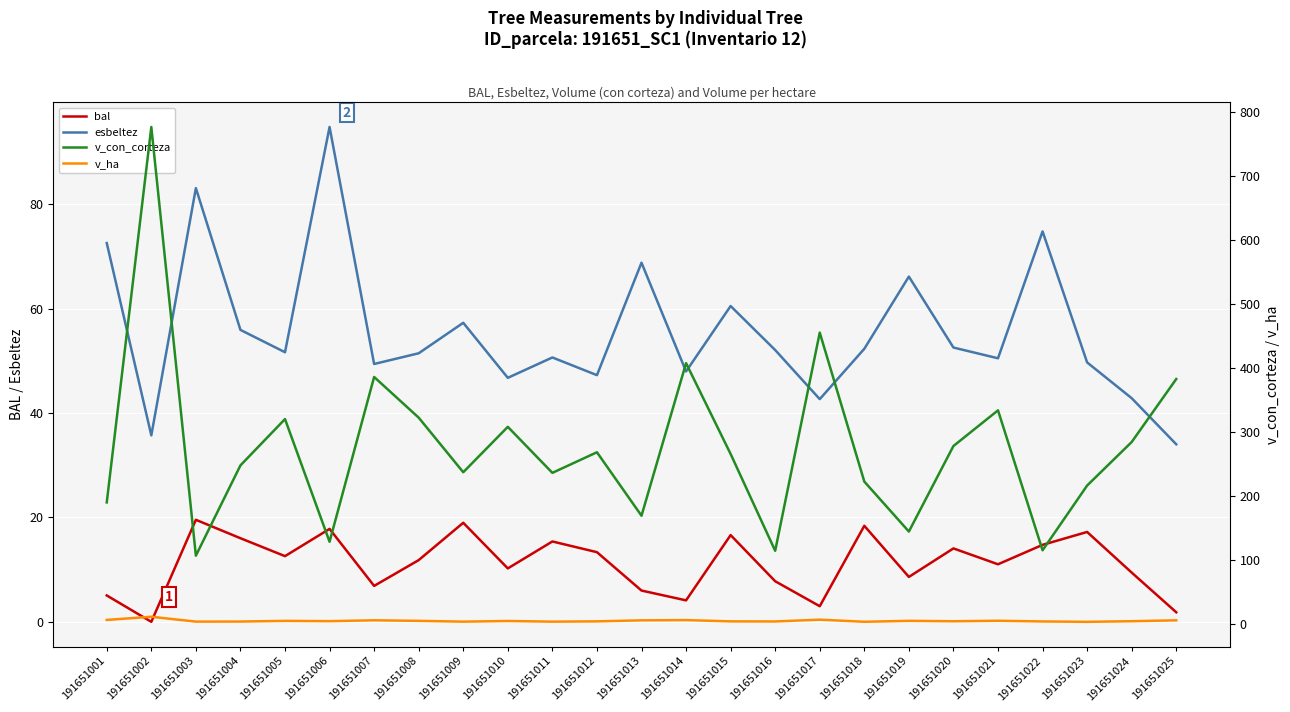

At how many categories does at least one series exceed 471?

1